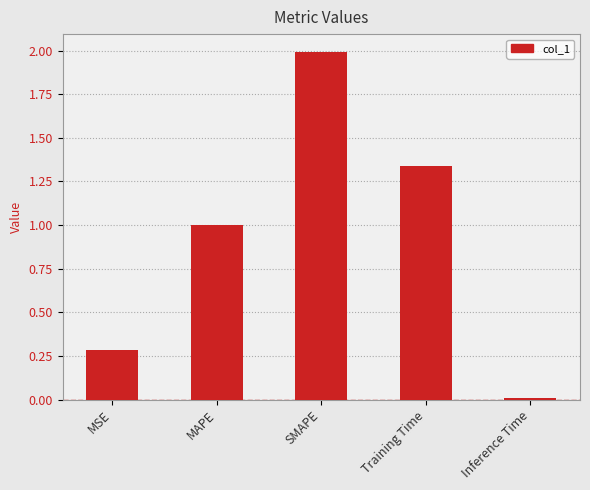

What is the change in value from MSE to Training Time?

+1.1